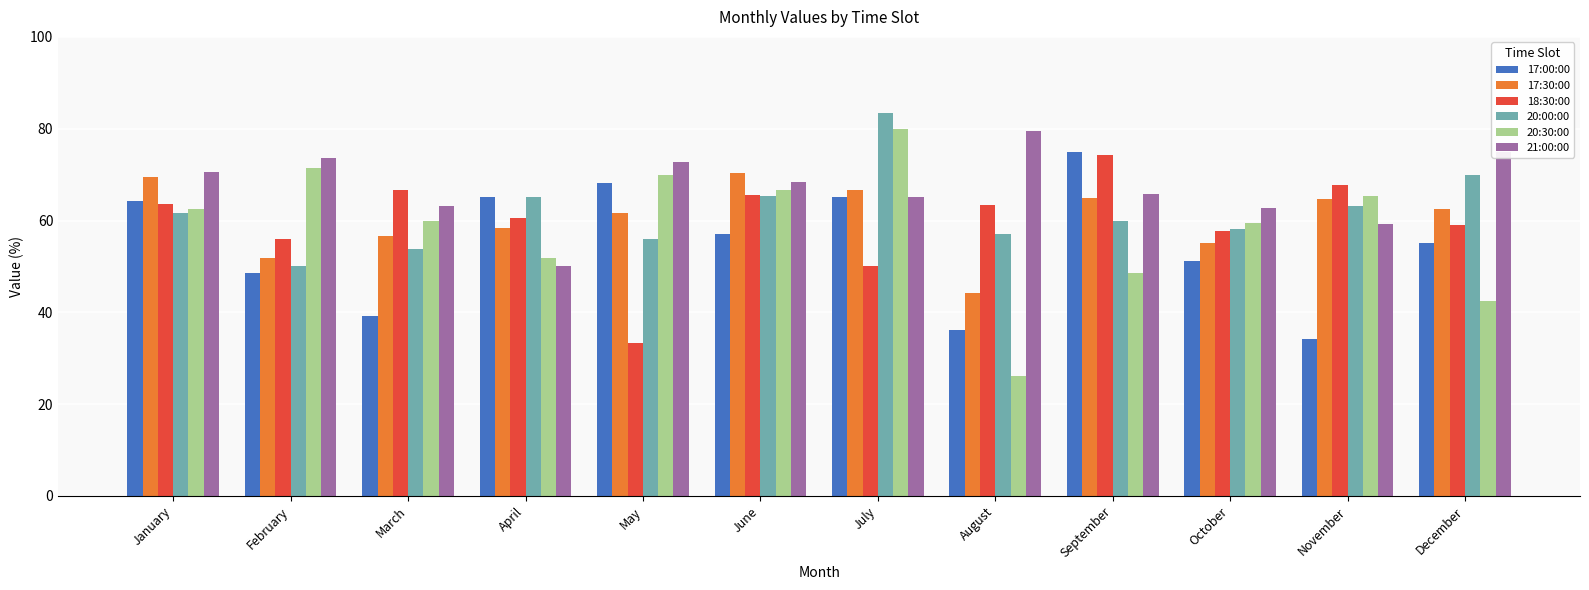

At how many categories does at least one series exceed 34?

12